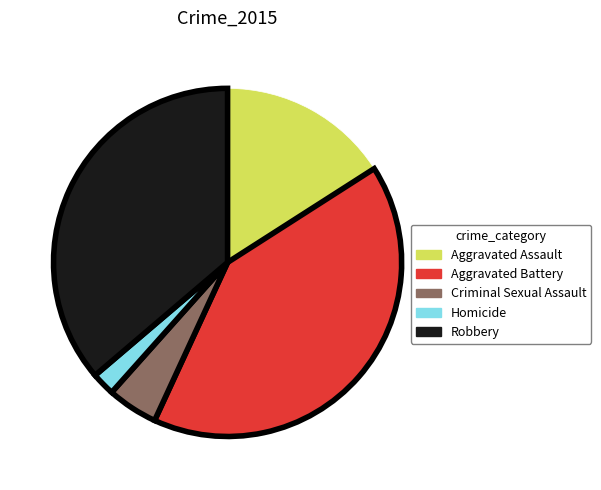

How many slices are in this pie chart?

5